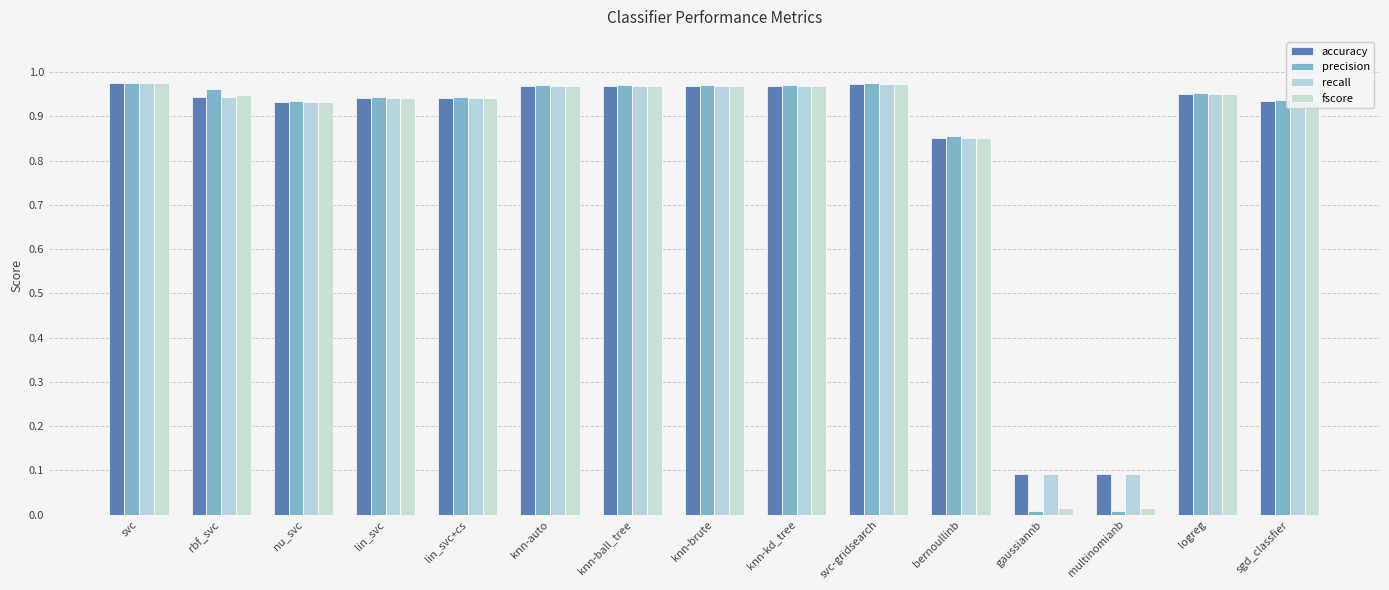

Are the bars grouped side by side (vs. stacked)?

Yes